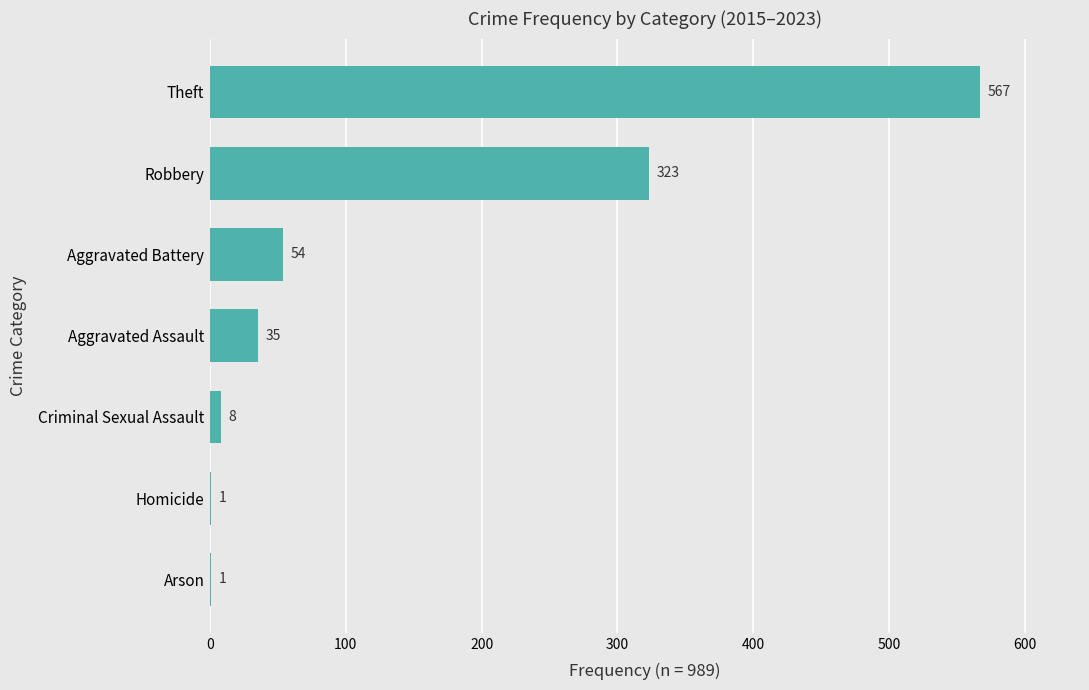

How many distinct data groups are displayed?

1